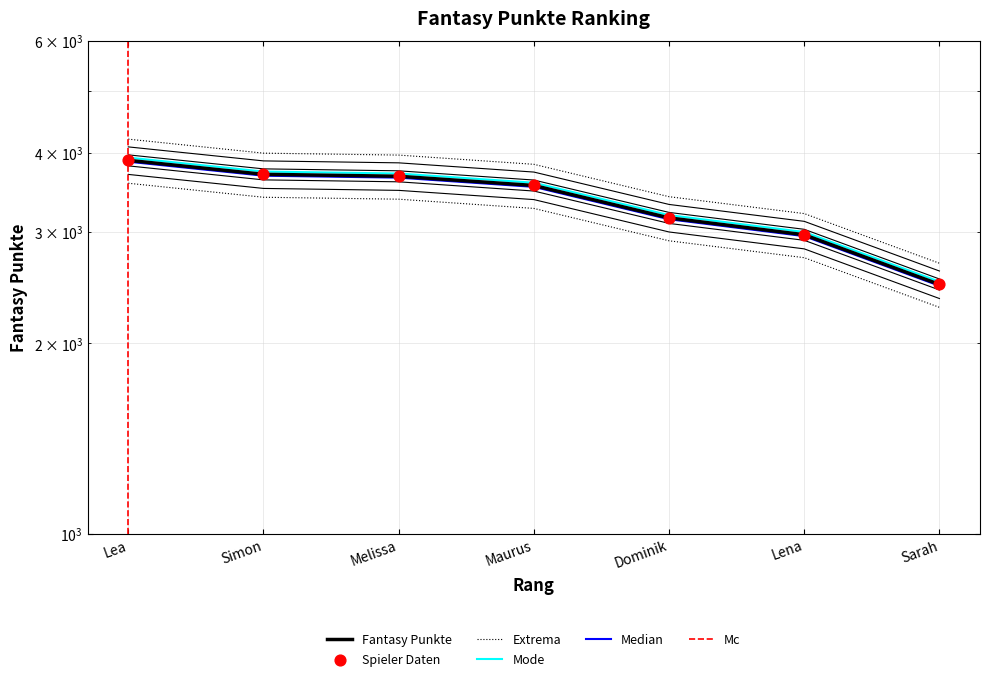

Between Lea and Lena, which is larger?

Lea